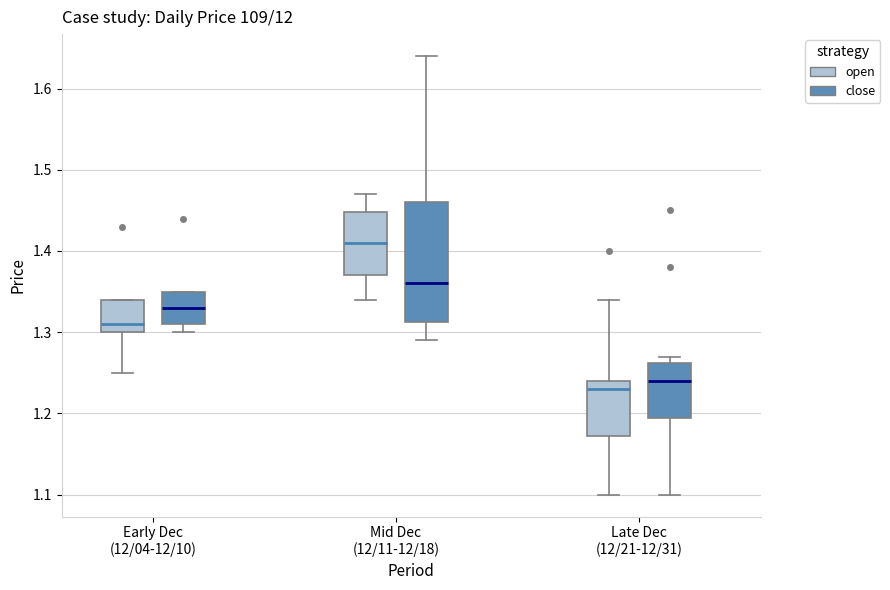

Reading left to right, transcribe this box plot: for each box, give where its median line is, the range the box spans, and where its two whiskers end, as read against the y-axis. The values are not printed on the chart, so give them approximately, as read against the axis.

Early Dec (12/04-12/10) (open): median 1.31, box 1.30 to 1.34, whiskers 1.25 to 1.34
Early Dec (12/04-12/10) (close): median 1.33, box 1.31 to 1.35, whiskers 1.30 to 1.35
Mid Dec (12/11-12/18) (open): median 1.41, box 1.37 to 1.45, whiskers 1.34 to 1.47
Mid Dec (12/11-12/18) (close): median 1.36, box 1.31 to 1.46, whiskers 1.29 to 1.64
Late Dec (12/21-12/31) (open): median 1.23, box 1.17 to 1.24, whiskers 1.10 to 1.34
Late Dec (12/21-12/31) (close): median 1.24, box 1.20 to 1.26, whiskers 1.10 to 1.27